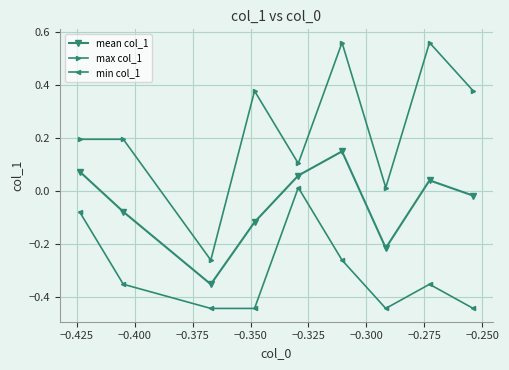

What is the sum of all mean col_1 values?

-0.5